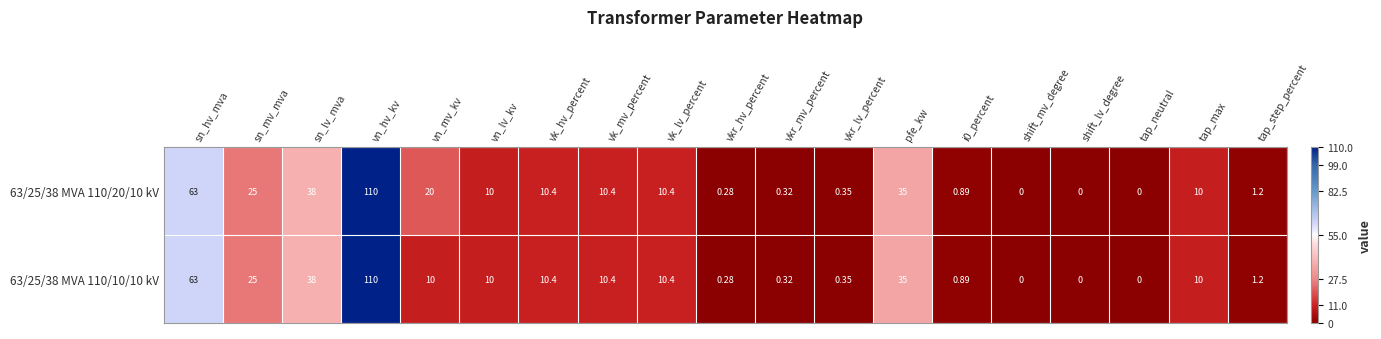

At which category is the sum across all series the highest?

vn_hv_kv